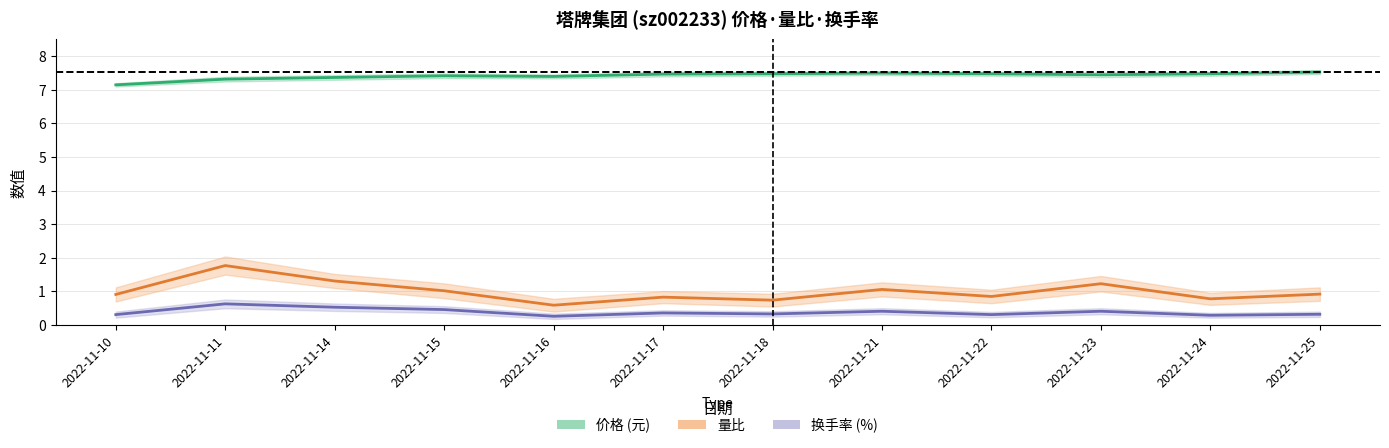

True or false: 换手率 (%) and 量比 intersect in this chart.

False